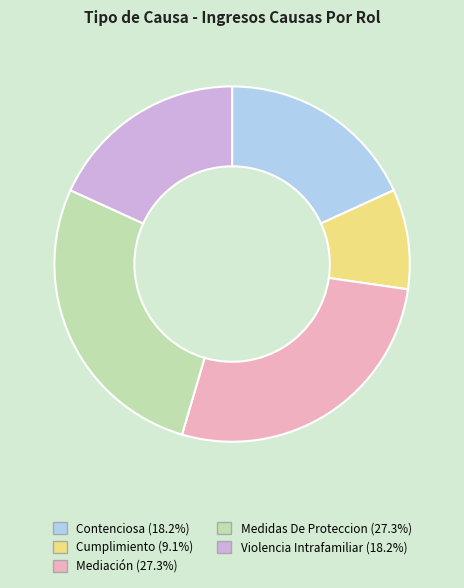

What is the ratio of the value at Cumplimiento to the value at Contenciosa?

0.5